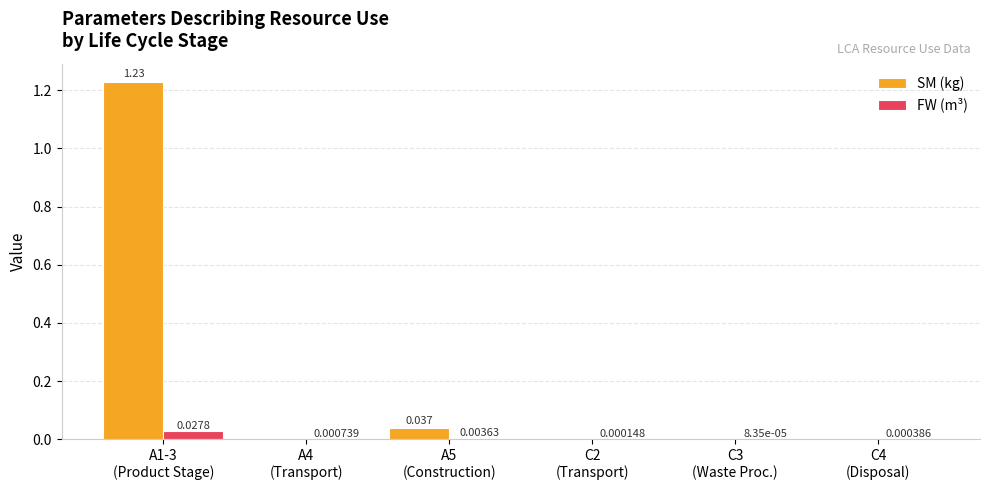

Does the chart contain stacked bars?

No